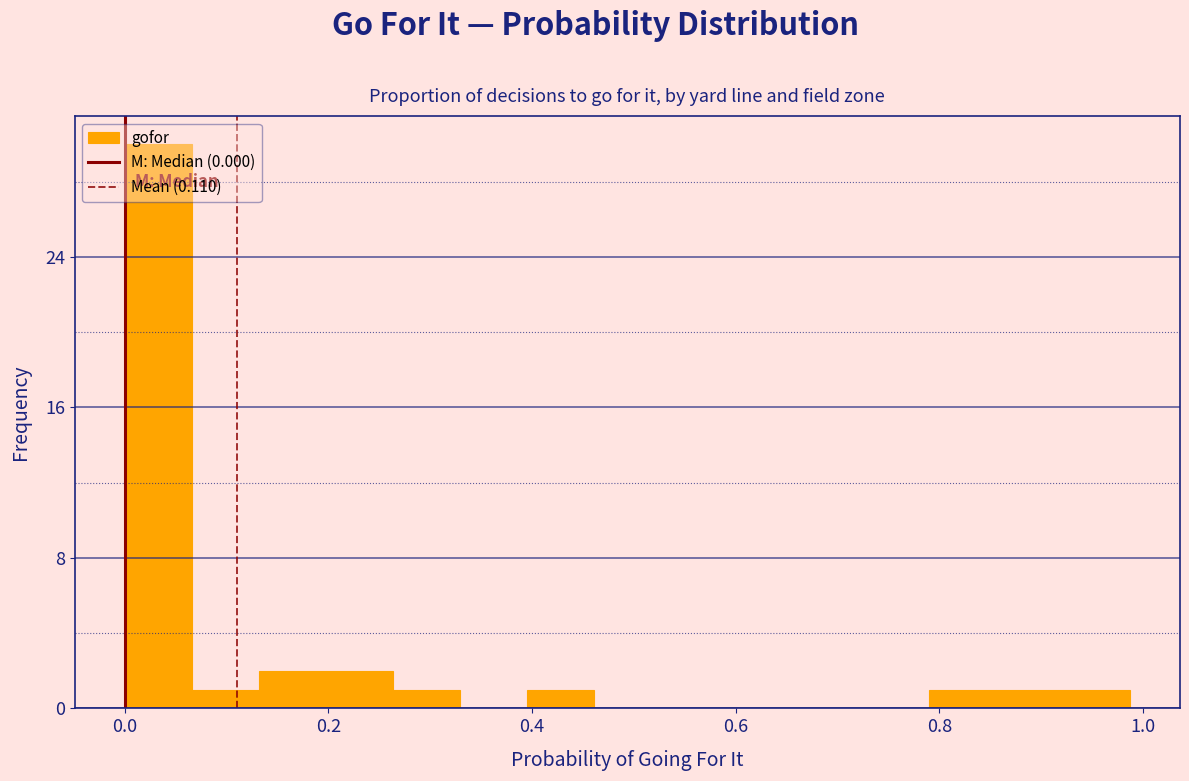

Read against the x-axis, roughly where is the centre of the tallest bar?

0.04